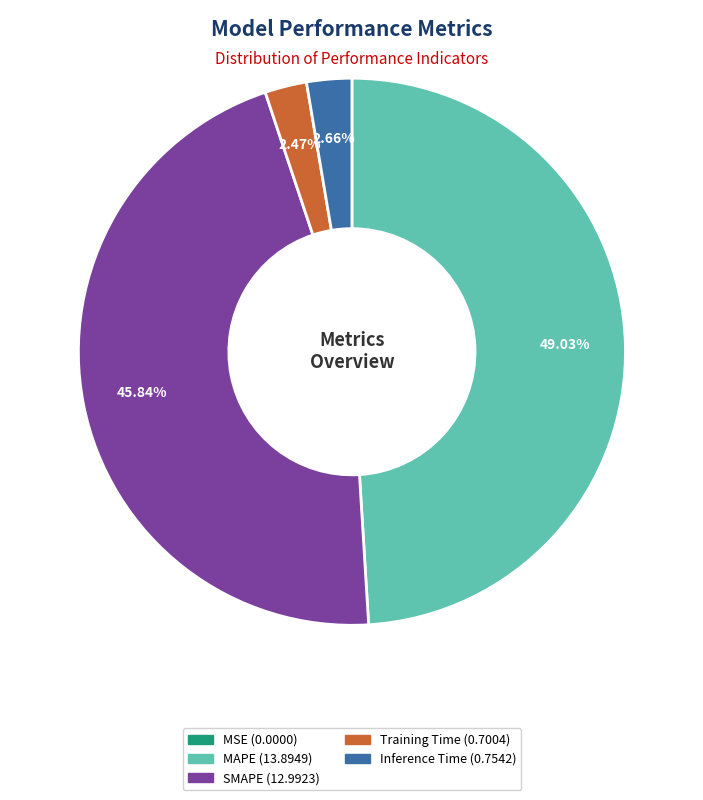

Is there a majority slice in this chart?

No